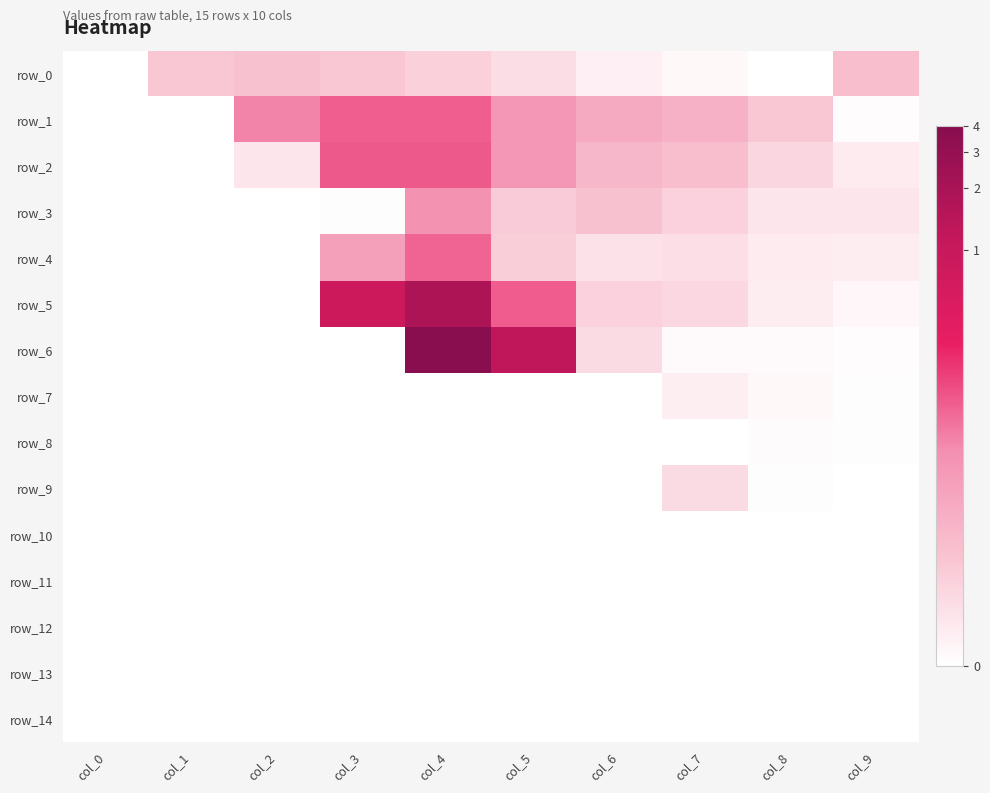

How many categories are shown in the chart?

10